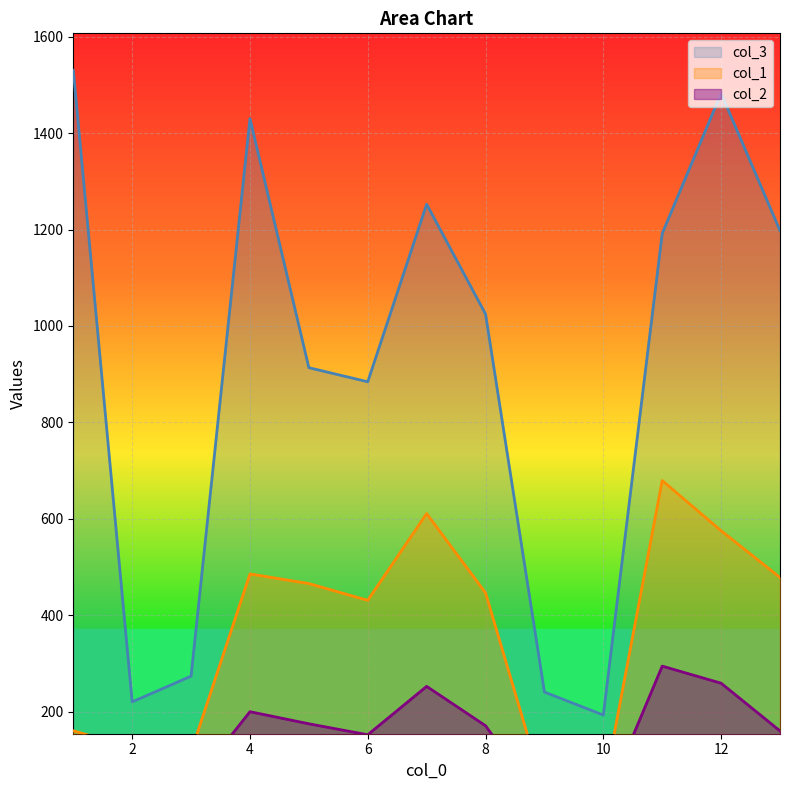

How many values in the col_1 series are below 446?

6